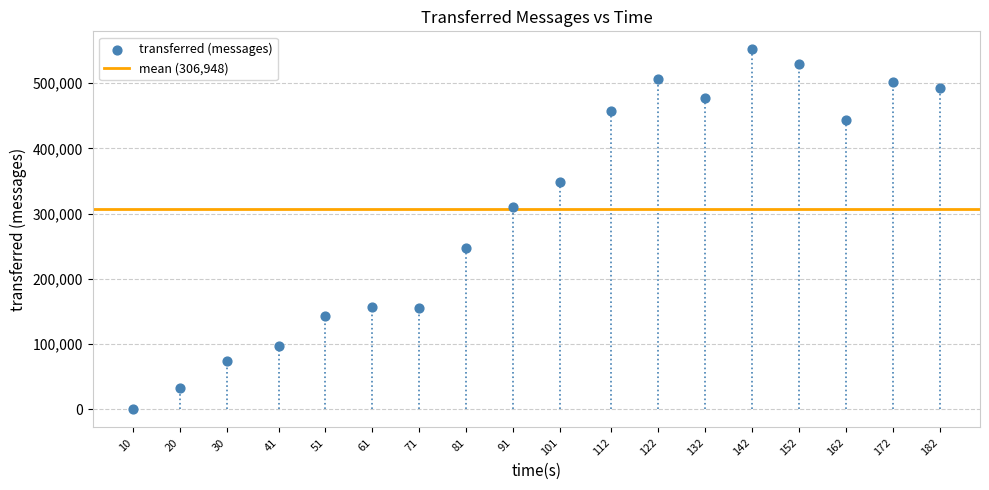

What is the range of Y values (max minus min)?

551980